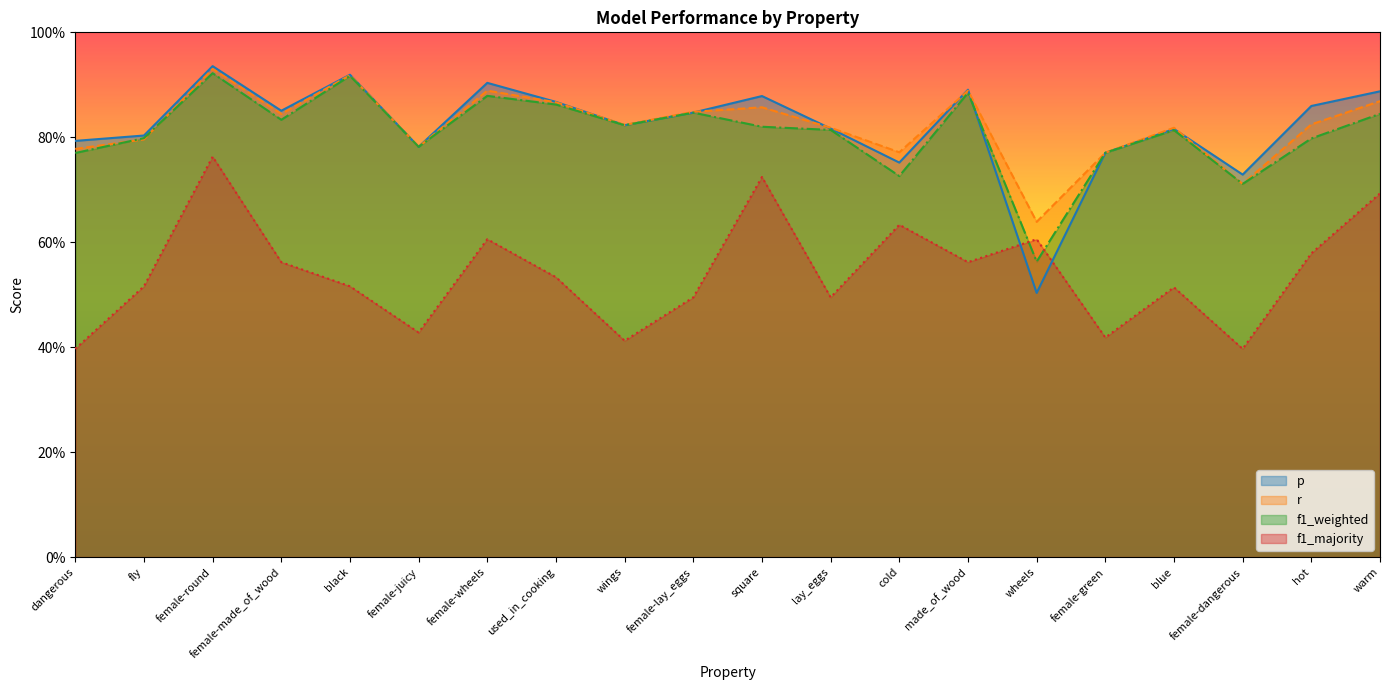

Which category has the lowest value across all series?

dangerous